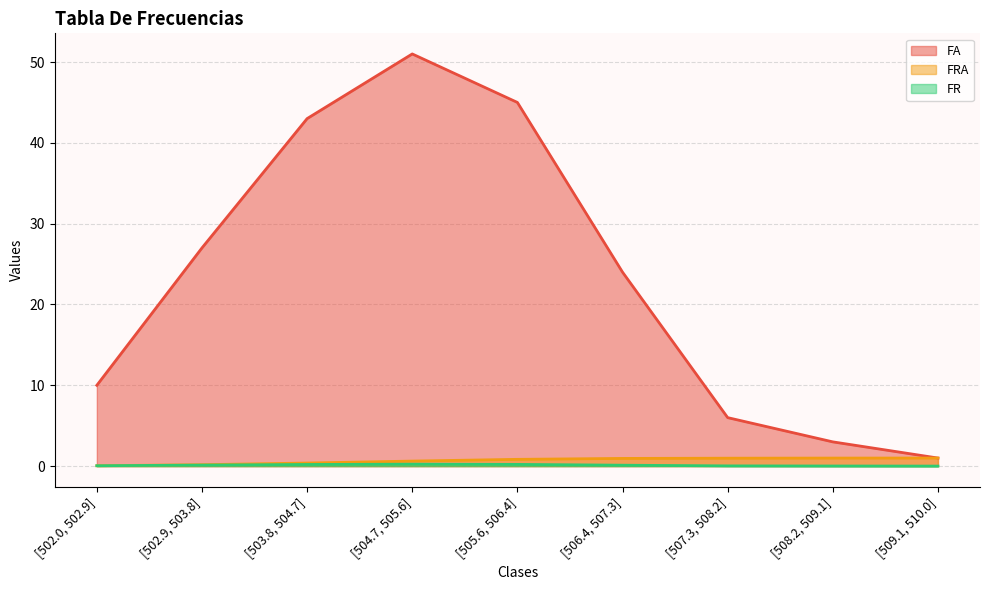

Which category has the highest value across all series?

[504.7, 505.6]